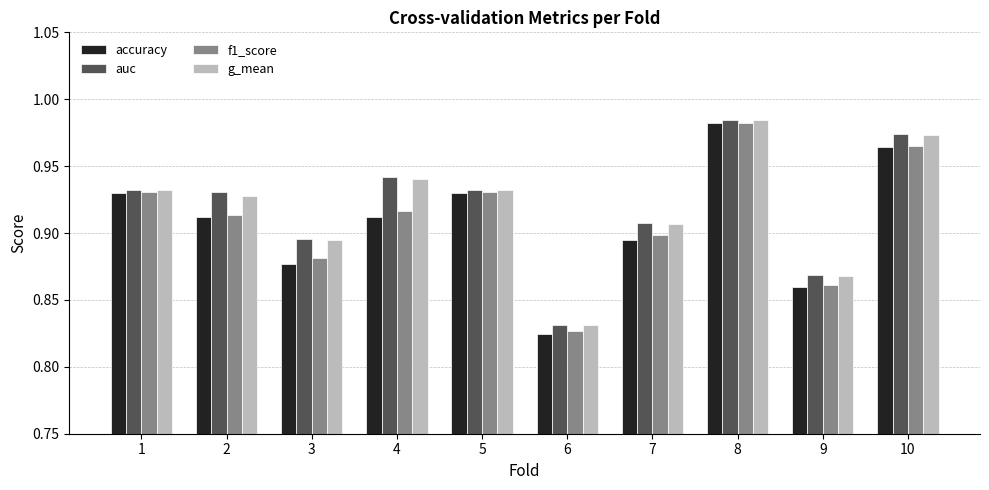

At which label does f1_score reach its minimum?

6